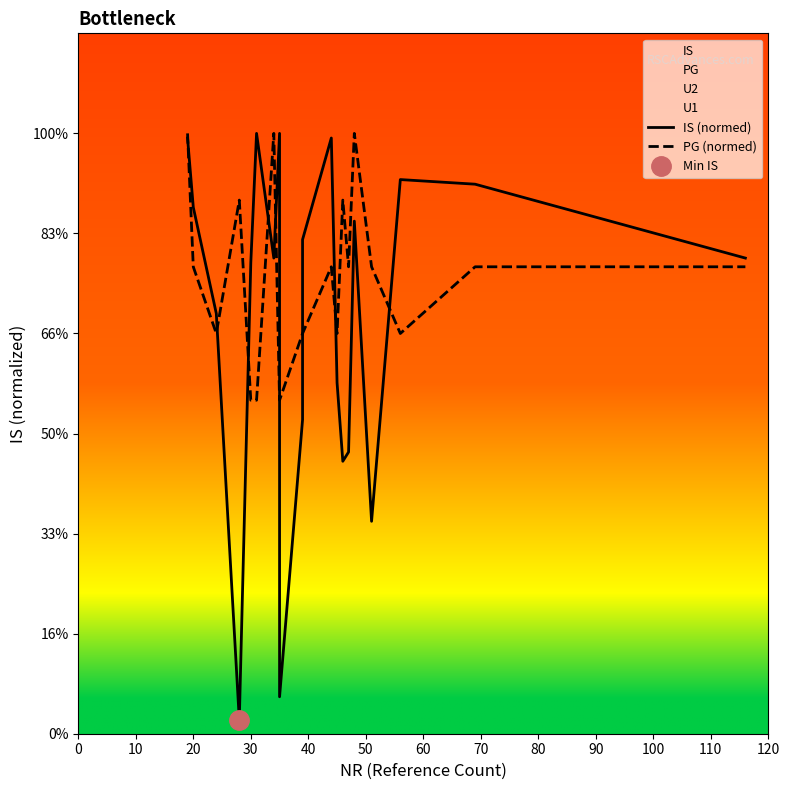

How many intersections are there between PG (normed) and IS (normed)?

9